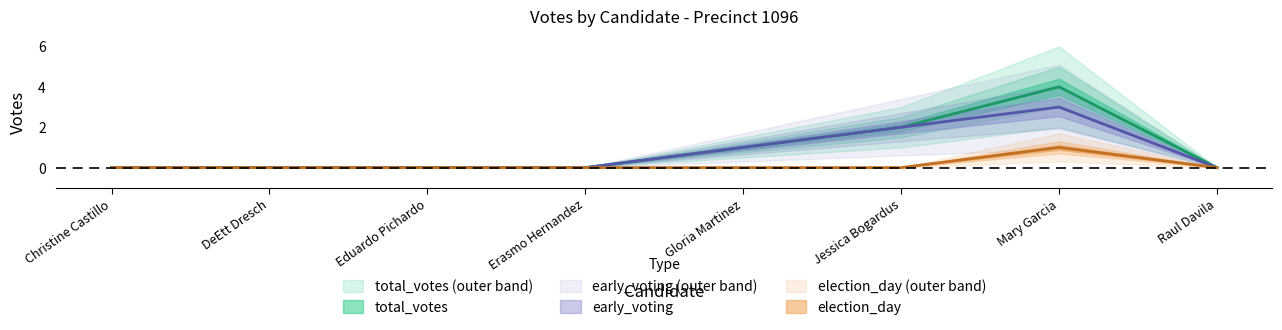

The value of early_voting at Raul Davila is 0. True or false?

True